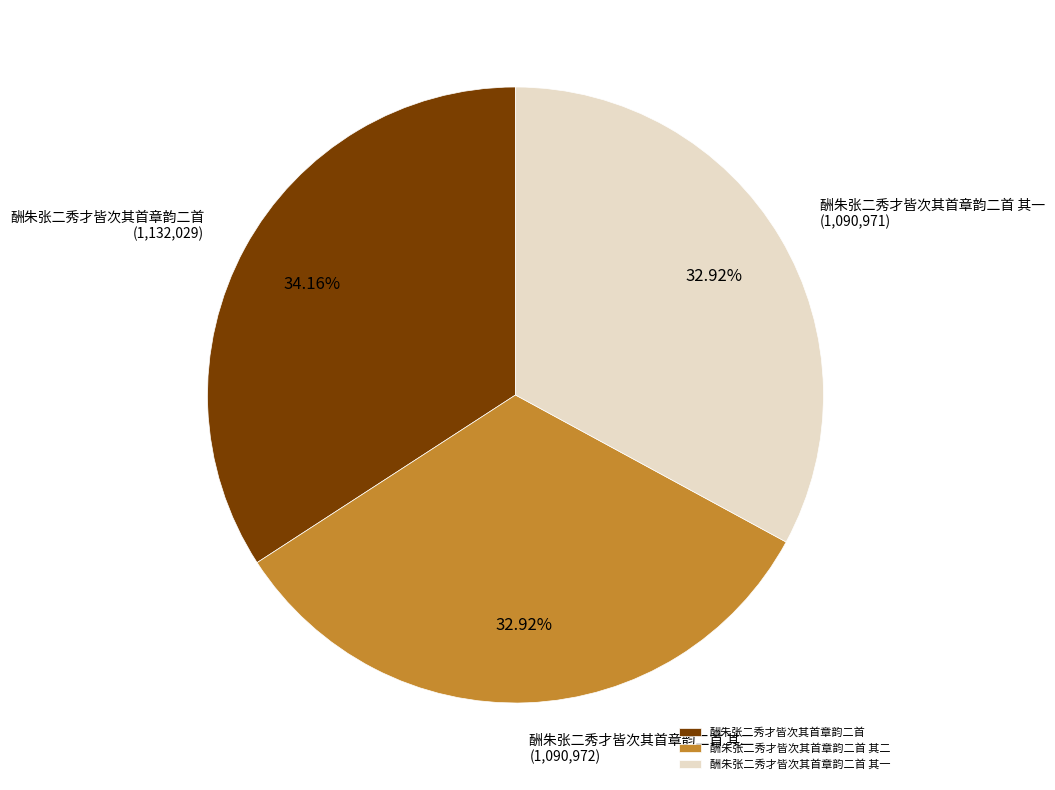

Does 酬朱张二秀才皆次其首章韵二首 其一 account for over 50% of the chart?

No